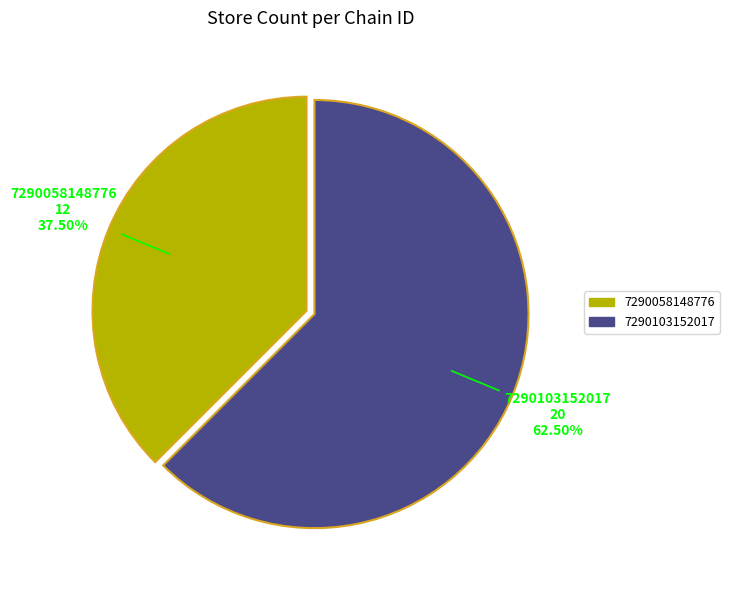

Rank the categories by value from lowest to highest.

7290058148776, 7290103152017